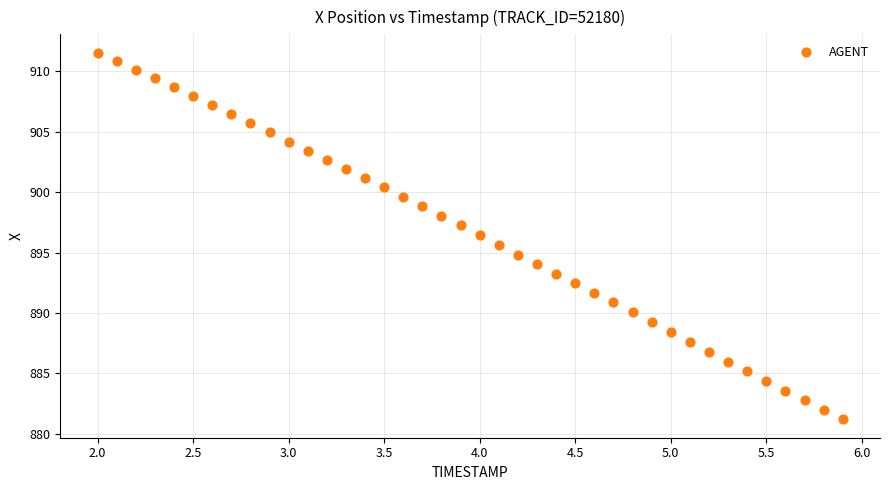

What is the range of Y values (max minus min)?

30.4